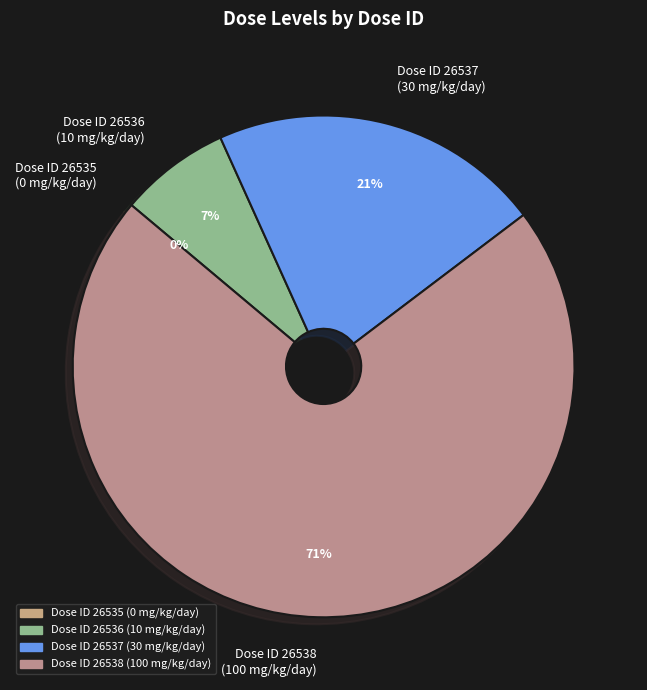

Is it true that Dose ID 26538 (100 mg/kg/day) is 71% of the pie?

True